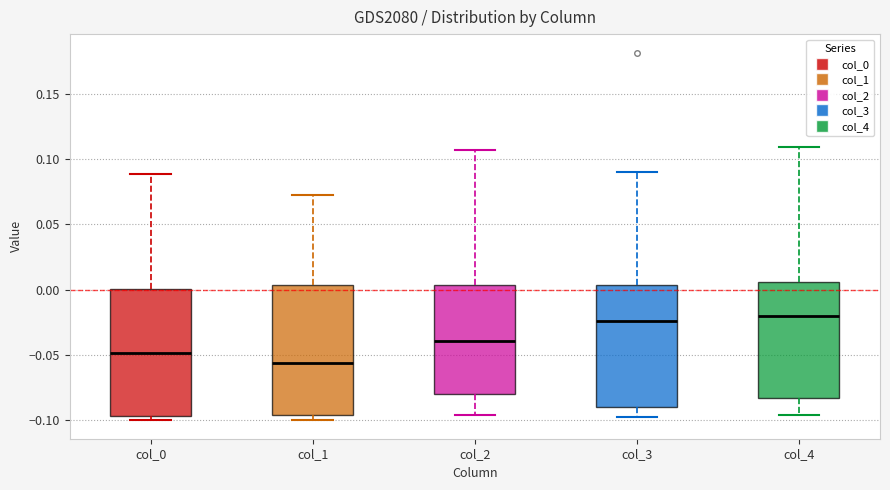

Reading left to right, read every box against the y-axis: the position of its median line, the range the box covers, and the ends of its whiskers. The values are not printed on the chart, so give them approximately, as read against the axis.

col_0: median -0.050, box -0.095 to 0.000, whiskers -0.100 to 0.090
col_1: median -0.055, box -0.095 to 0.005, whiskers -0.100 to 0.075
col_2: median -0.040, box -0.080 to 0.005, whiskers -0.095 to 0.105
col_3: median -0.025, box -0.090 to 0.005, whiskers -0.095 to 0.090
col_4: median -0.020, box -0.085 to 0.005, whiskers -0.095 to 0.110